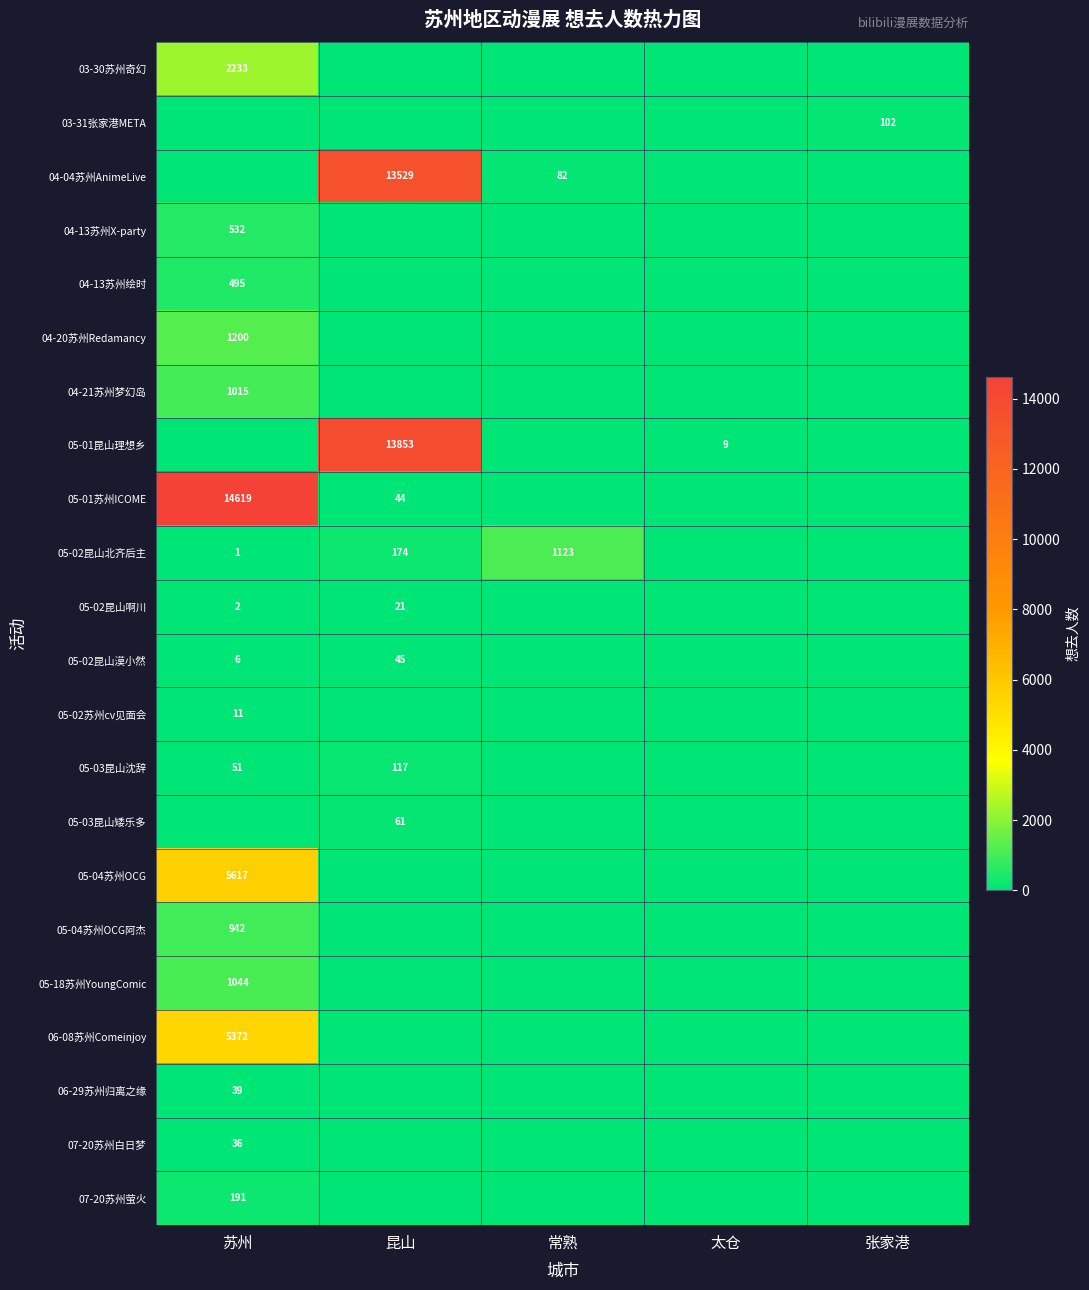

True or false: 05-18苏州YoungComic has a value of 1864 at 苏州.

False